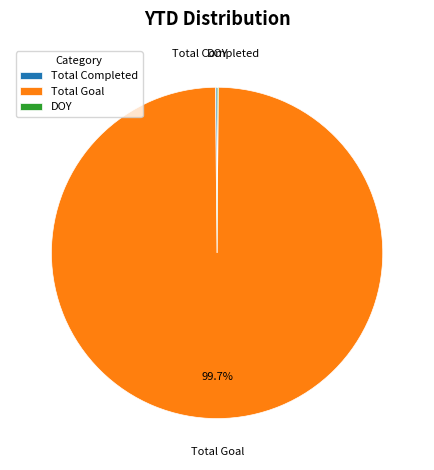

What percentage is NOT represented by Total Goal?

0.3%